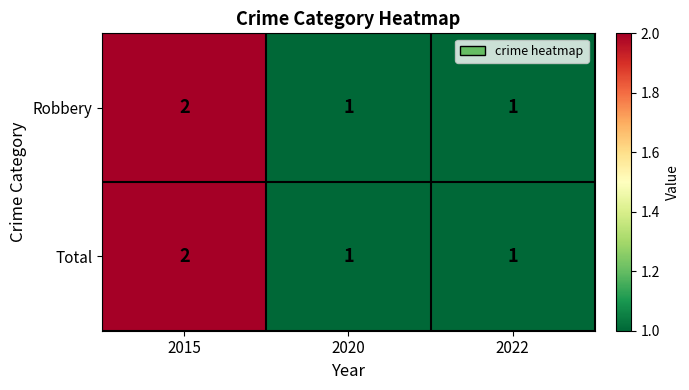

The Robbery series shows 1 at 2020. True or false?

True